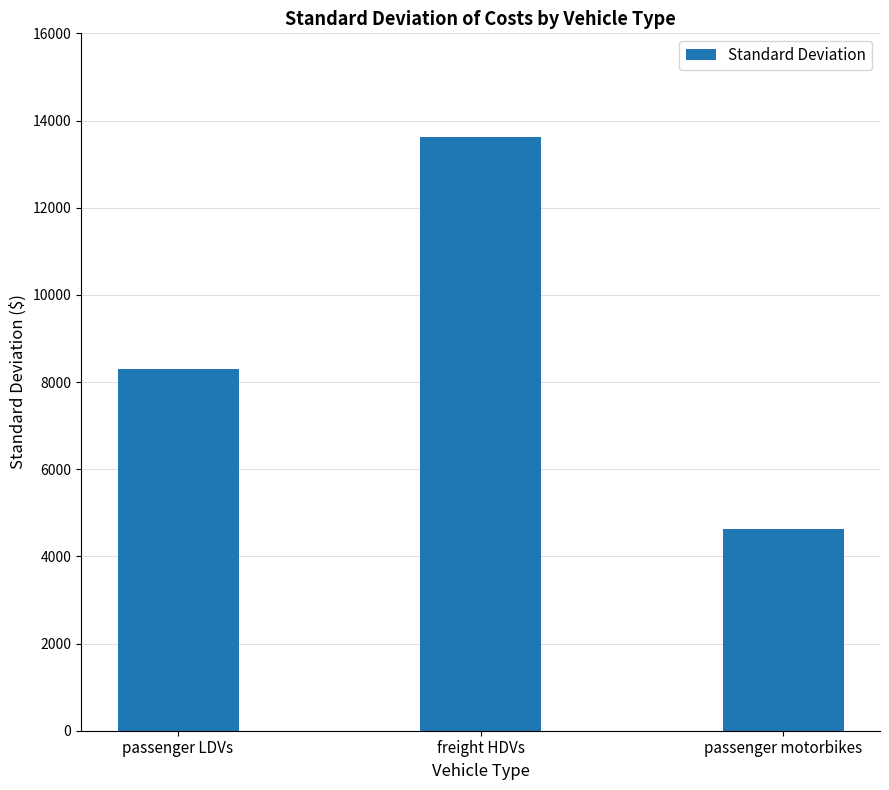

List the labels in order of value, smallest first.

passenger motorbikes, passenger LDVs, freight HDVs